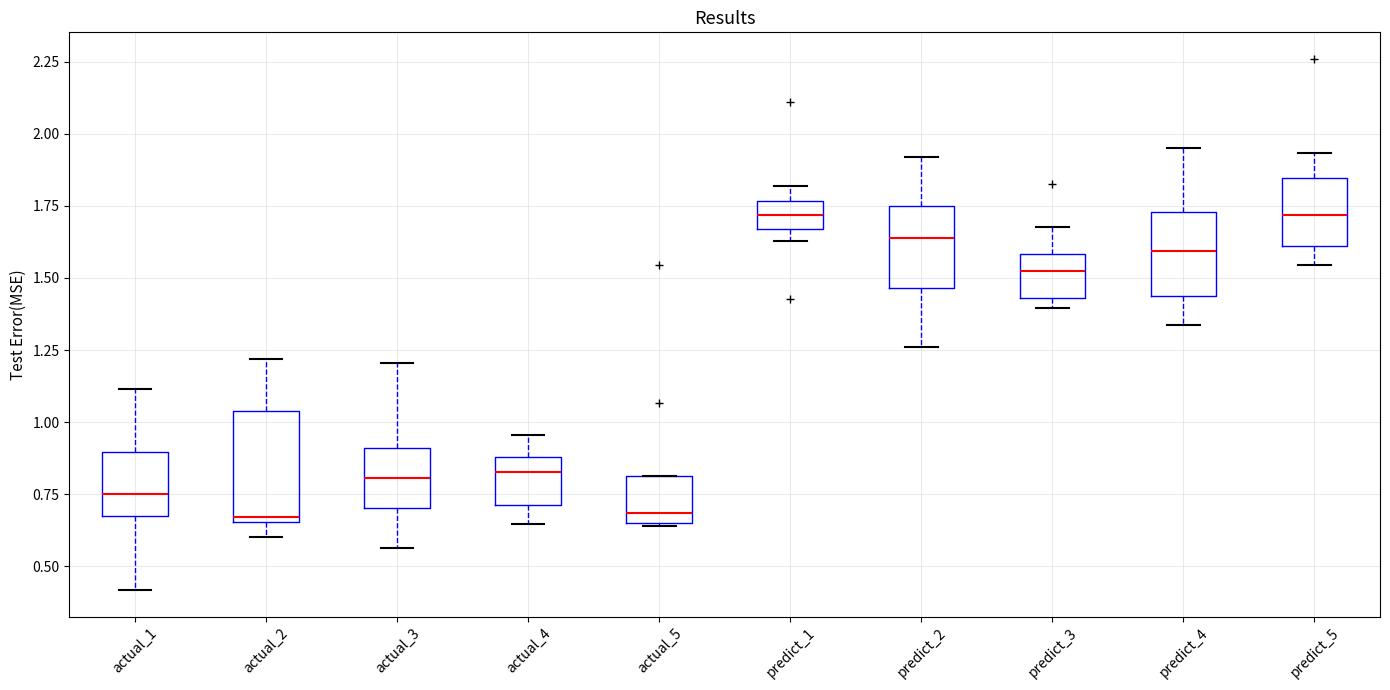

Reading left to right, transcribe this box plot: for each box, give where its median line is, the range the box spans, and where its two whiskers end, as read against the y-axis. The values are not printed on the chart, so give them approximately, as read against the axis.

actual_1: median 0.75, box 0.65 to 0.90, whiskers 0.40 to 1.10
actual_2: median 0.65 (just above the box's lower edge), box 0.65 to 1.05, whiskers 0.60 to 1.20
actual_3: median 0.80, box 0.70 to 0.90, whiskers 0.55 to 1.20
actual_4: median 0.85, box 0.70 to 0.90, whiskers 0.65 to 0.95
actual_5: median 0.70, box 0.65 to 0.80, whiskers 0.65 to 0.80
predict_1: median 1.70, box 1.65 to 1.75, whiskers 1.65 (just below the box's lower edge) to 1.80
predict_2: median 1.65, box 1.45 to 1.75, whiskers 1.25 to 1.90
predict_3: median 1.50, box 1.45 to 1.60, whiskers 1.40 to 1.70
predict_4: median 1.60, box 1.45 to 1.75, whiskers 1.35 to 1.95
predict_5: median 1.70, box 1.60 to 1.85, whiskers 1.55 to 1.95